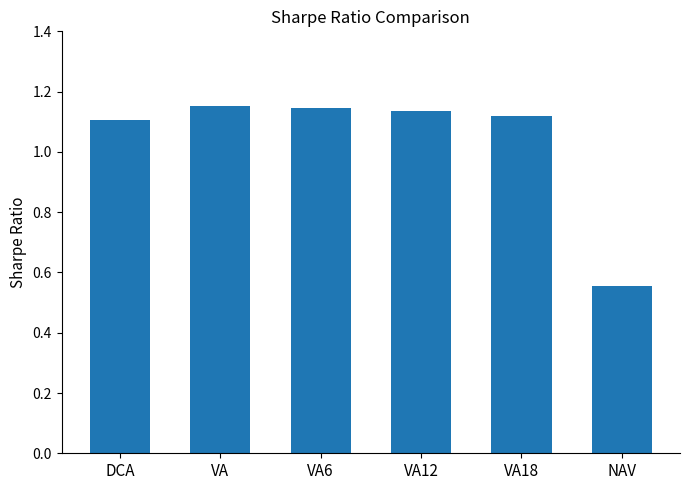

What position from the left is VA18?

5